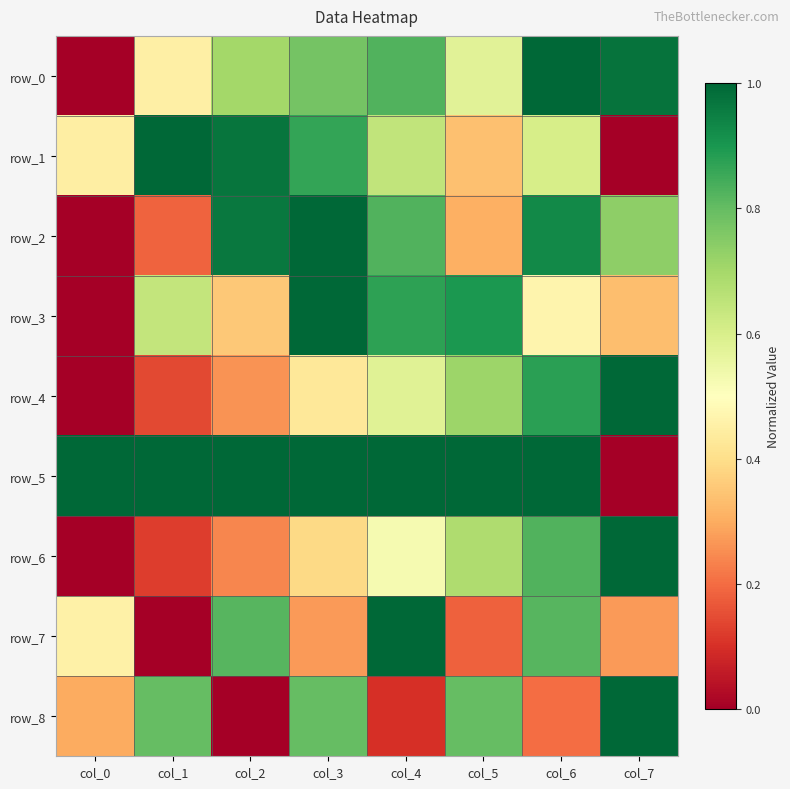

What is the difference between the maximum and minimum values in the row_6 series?

1.0